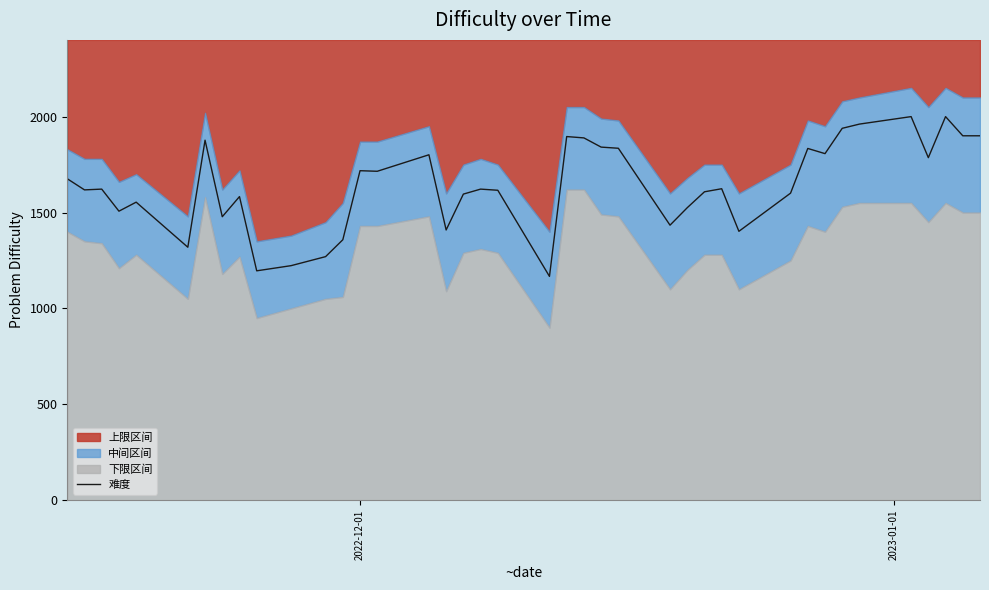

What is the highest value of the 难度 series?

2000